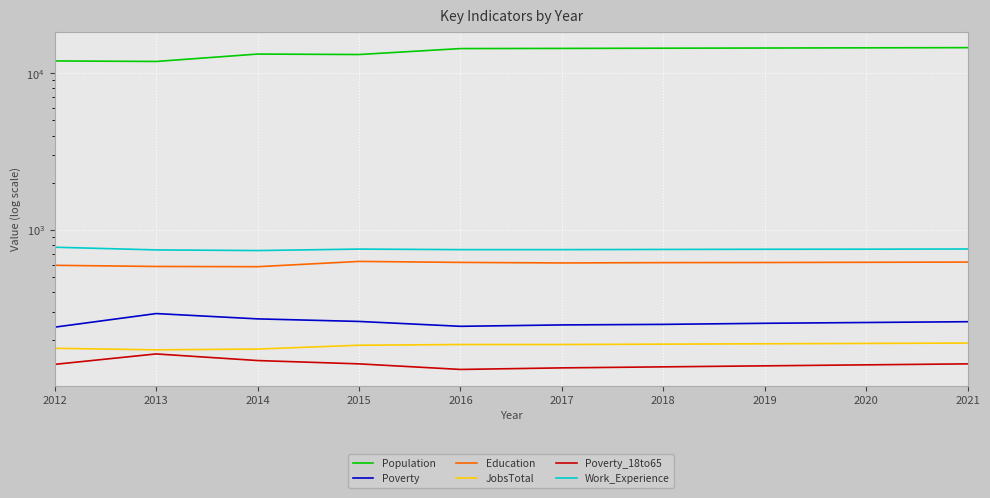

Reading right to left, list all the values displayed in this chart.

Population: 14531	14491	14451	14413	14368	14336	13135	13224	11863	11952
Poverty: 260	257	254	250	248	243	261	271	293	240
Education: 624	622	620	619	616	621	630	583	585	595
JobsTotal: 190	189	188	187	186	186	184	174	172	176
Poverty_18to65: 140	138	136	134	132	129	140	147	162	139
Work_Experience: 756	754	753	751	749	749	755	739	746	776